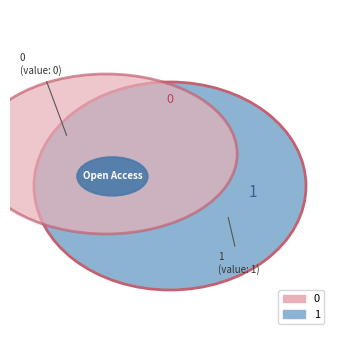

Which has a higher value, 1 or 0?

1